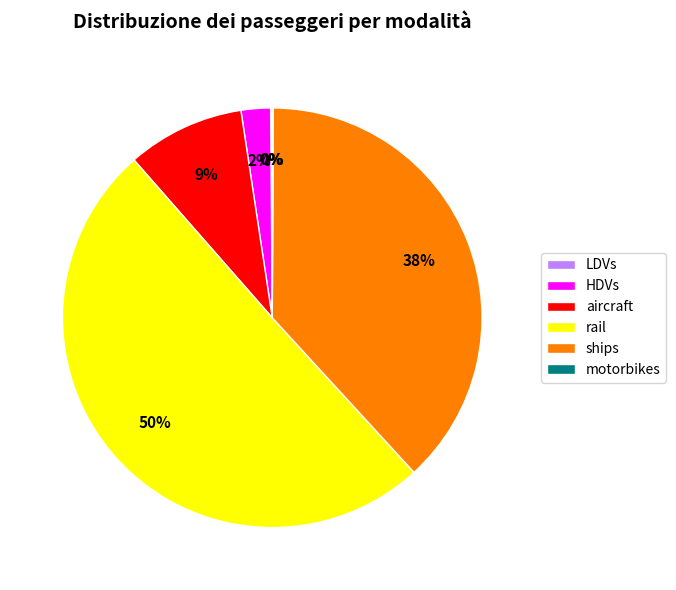

To the nearest percent, what is the difference between the HDVs and aircraft slice percentages?

7%